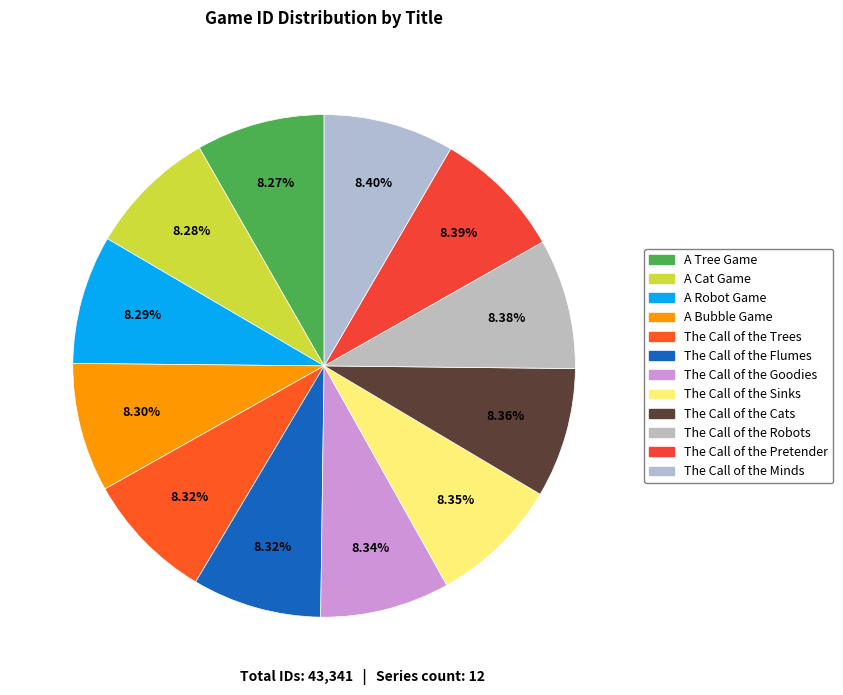

Is it true that A Tree Game is 8% of the pie?

True